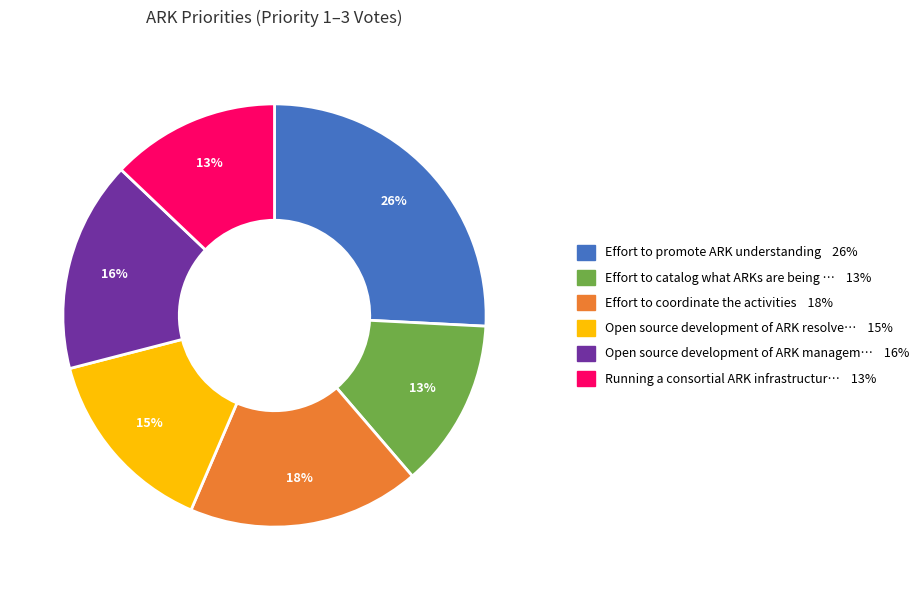

Does any single category account for the majority?

No